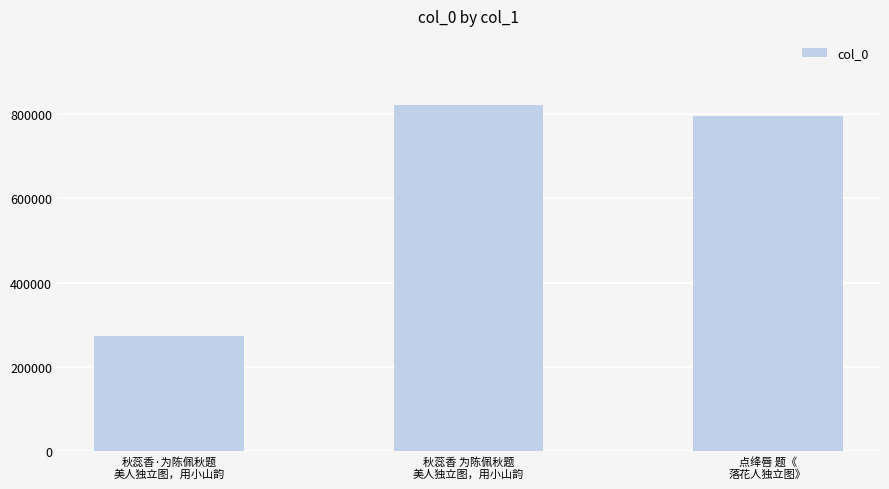

Between 秋蕊香 为陈佩秋题
美人独立图，用小山韵 and 点绛唇 题《
落花人独立图》, which is larger?

秋蕊香 为陈佩秋题
美人独立图，用小山韵